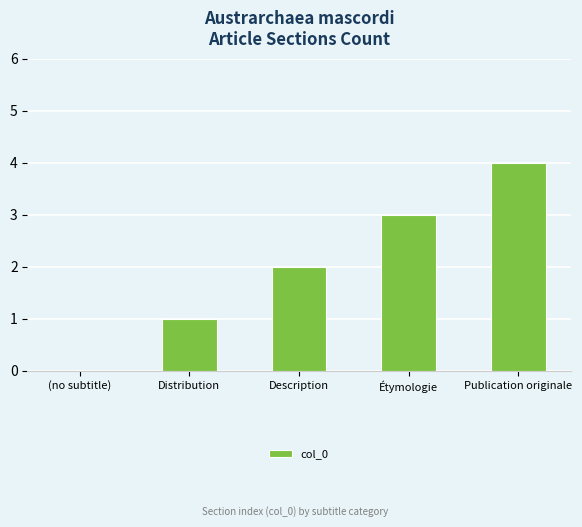

What is the sum of all values?

10